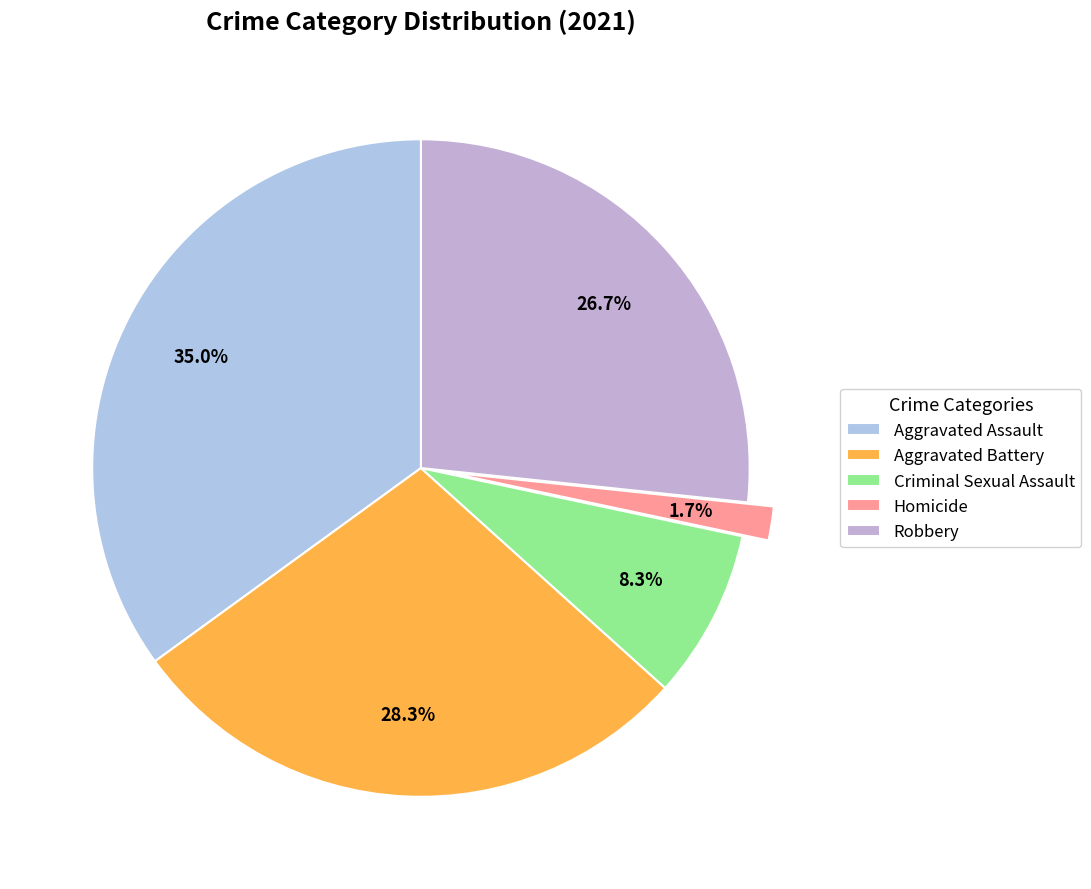

Is it true that Robbery is 12% of the pie?

False